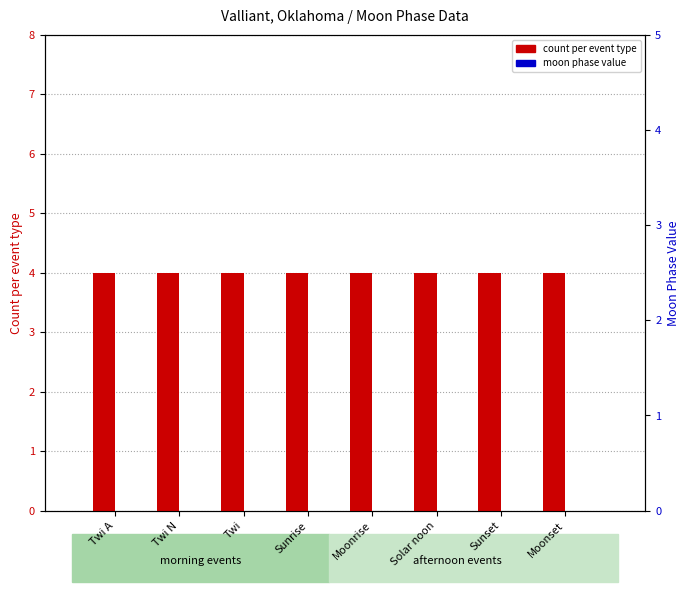

True or false: count per event type has a value of 4 at Solar noon.

True